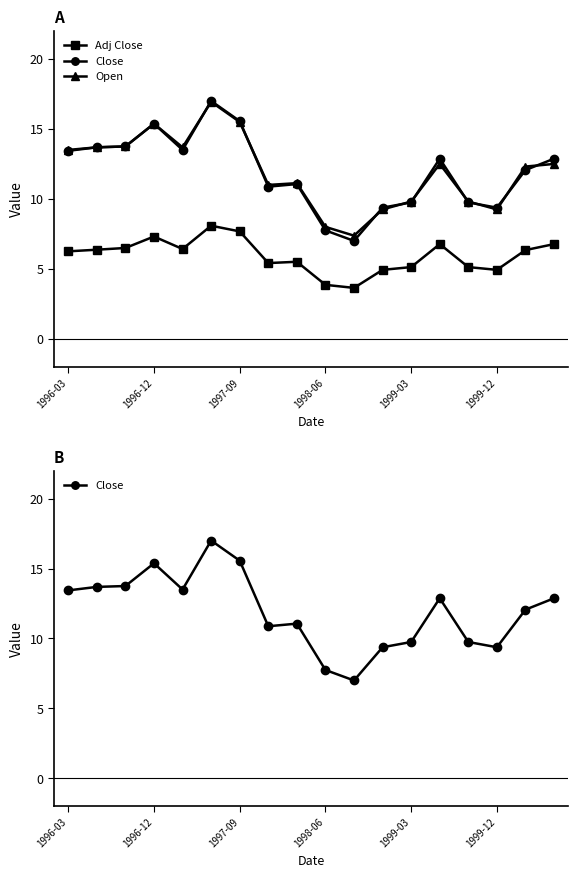

What is the value of the Open point at the 18th from the left?

12.5